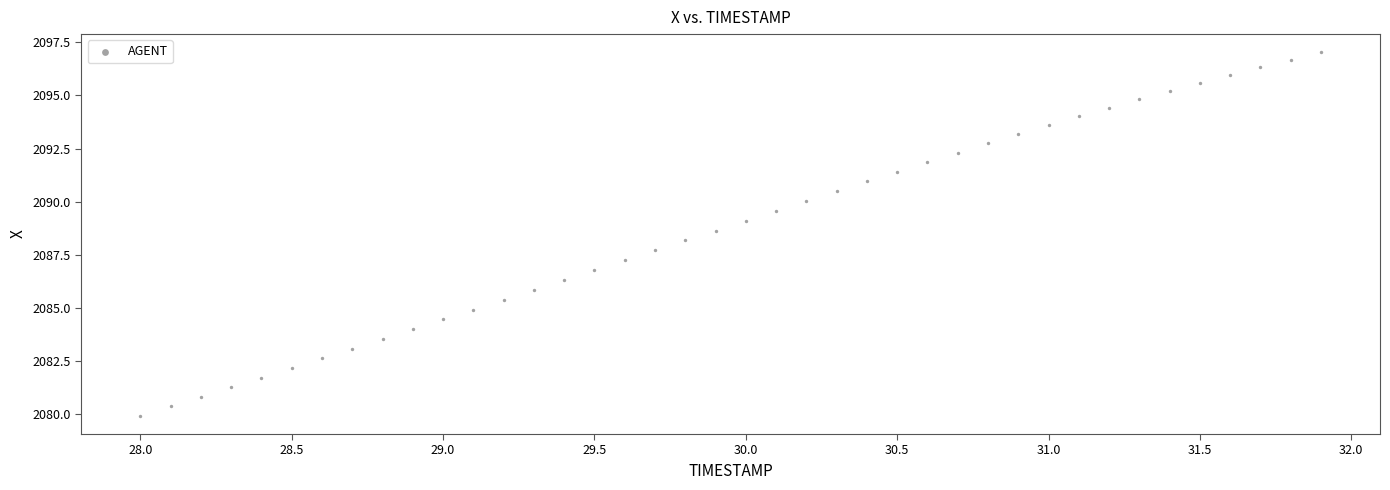

What is the range of Y values (max minus min)?

17.1